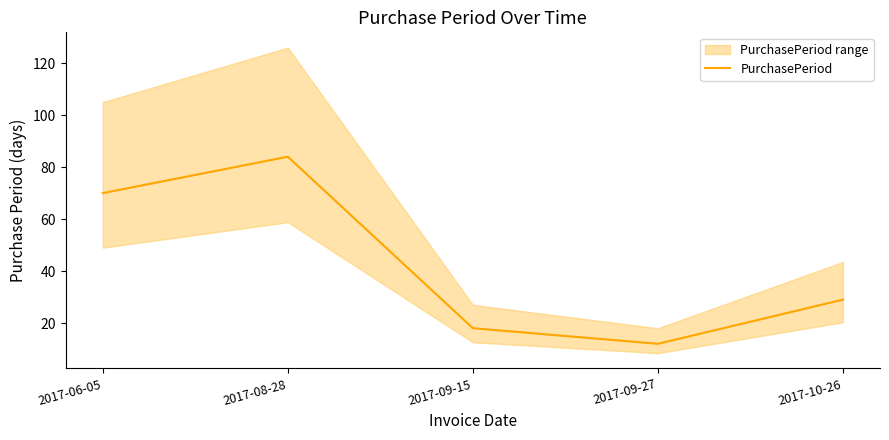

How many interior local peaks (higher than both neighbors) does the data have?

1